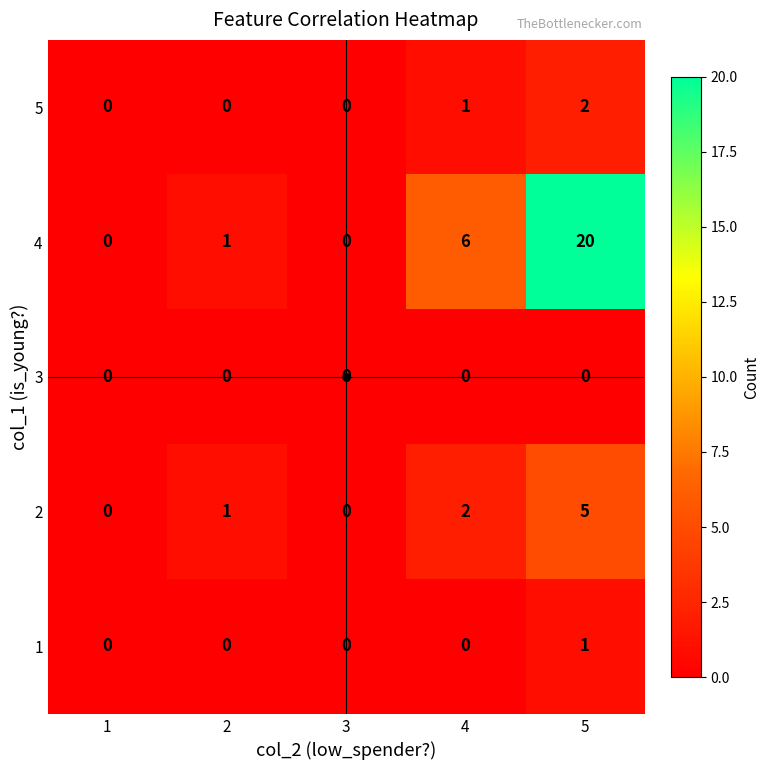

What is the sum of all 4 values?

27